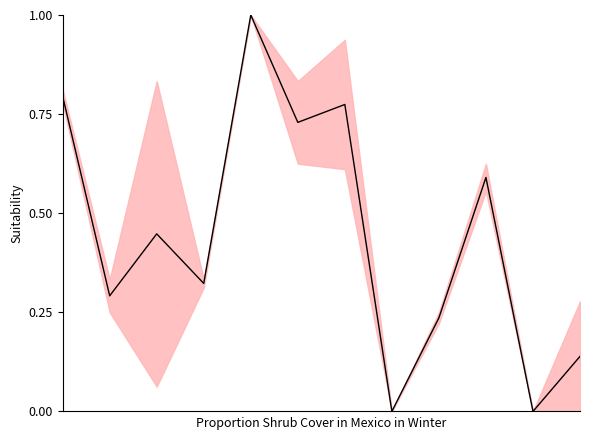

What is the sum of all values?

5.3